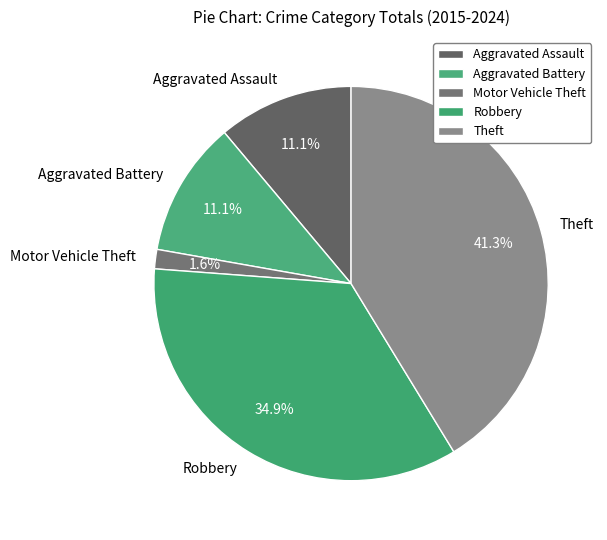

Is Theft the majority of the pie?

No